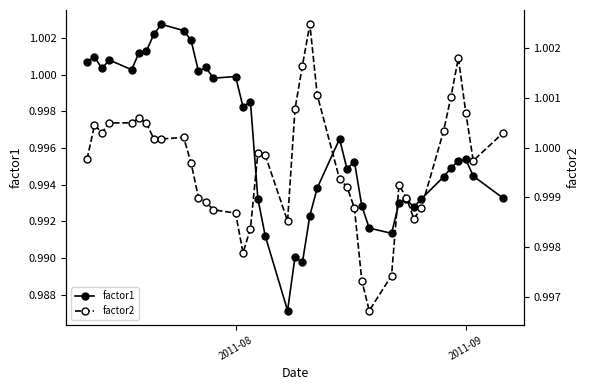

Reading left to right, list all the values displayed in this chart.

factor1: 1.0	1.0	1.0	1.0	1.0	1.0	1.0	1.0	1.0	1.0	1.0	1.0	1.0	1.0	1.0	1.0	1.0	1.0	1.0	1.0	1.0	1.0	1.0	1.0	1.0	1.0	1.0	1.0	1.0	1.0	1.0	1.0	1.0	1.0	1.0	1.0	1.0	1.0	1.0	1.0
factor2: 1.0	1.0	1.0	1.0	1.0	1.0	1.0	1.0	1.0	1.0	1.0	1.0	1.0	1.0	1.0	1.0	1.0	1.0	1.0	1.0	1.0	1.0	1.0	1.0	1.0	1.0	1.0	1.0	1.0	1.0	1.0	1.0	1.0	1.0	1.0	1.0	1.0	1.0	1.0	1.0